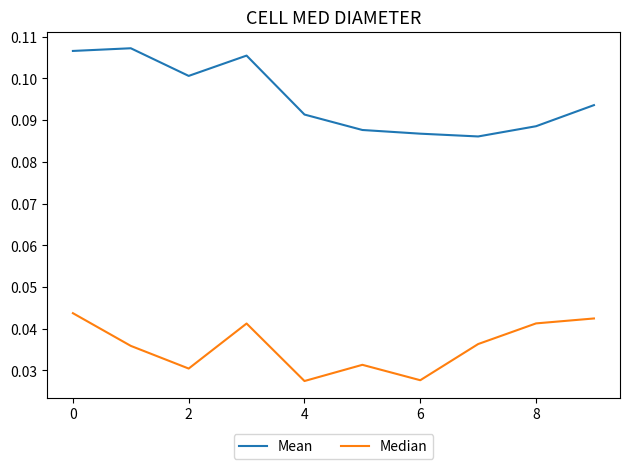

Which series has the largest total across all categories?

Mean